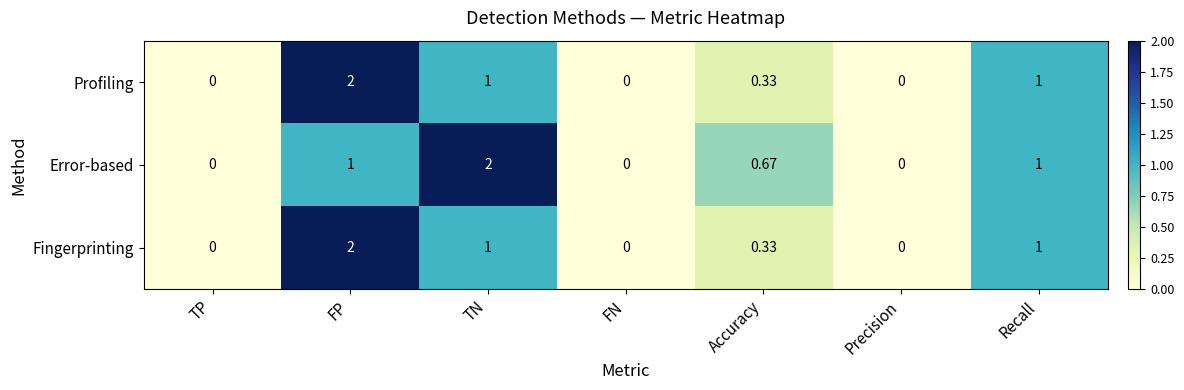

Between TP and TN, which series saw the biggest shift?

Error-based